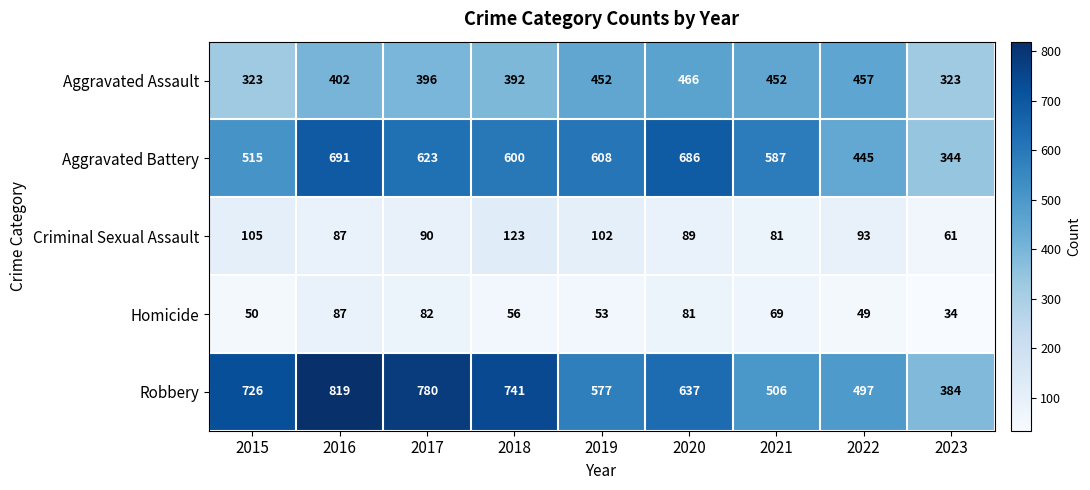

What is the average value of the Criminal Sexual Assault series?

92